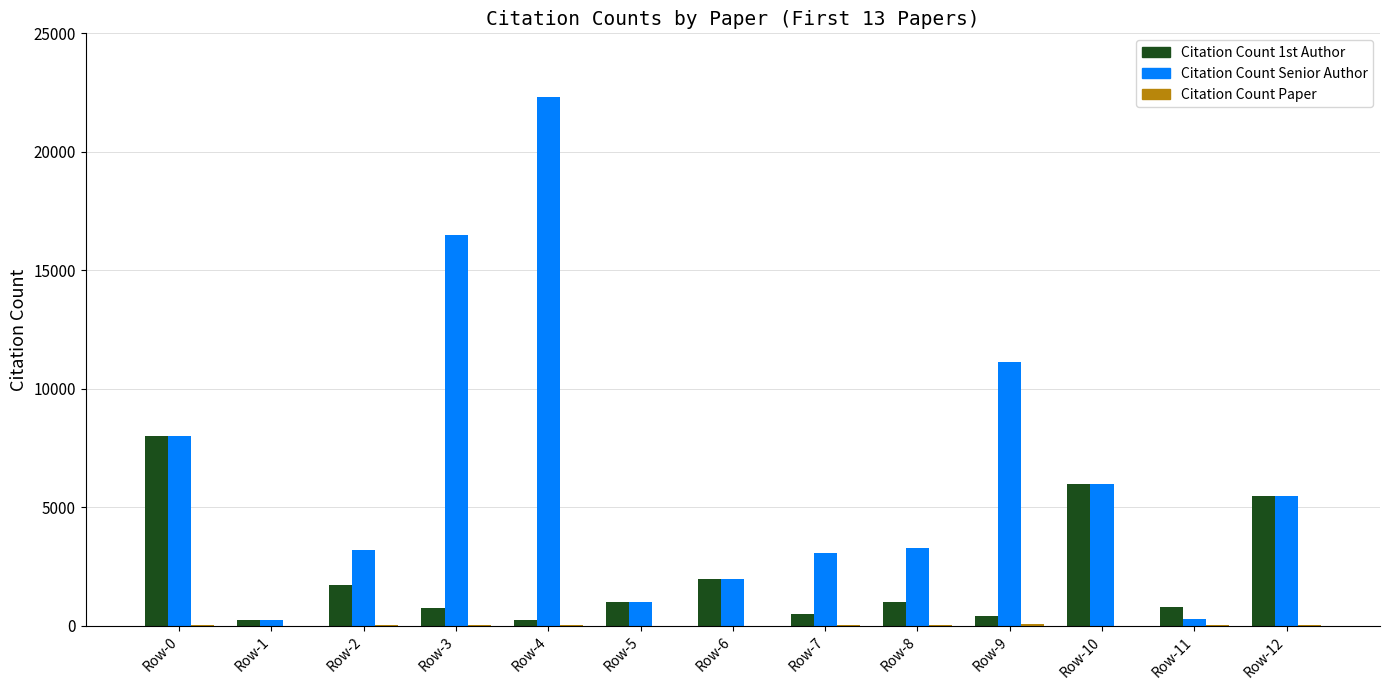

Which category has the highest value across all series?

Row-4